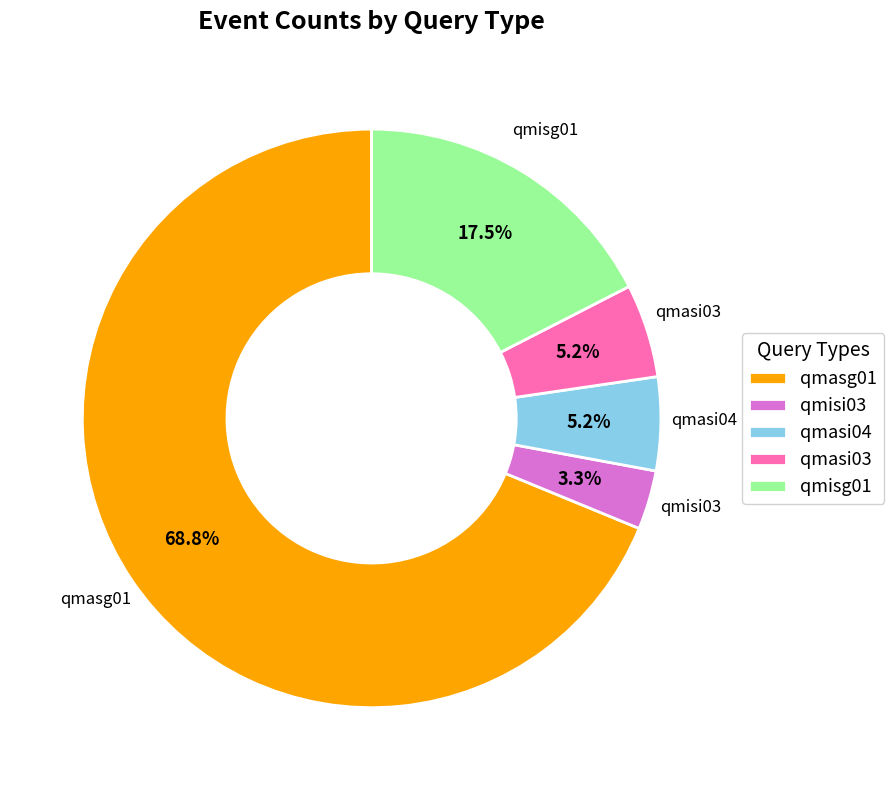

Which category has the smallest portion of the pie?

qmisi03